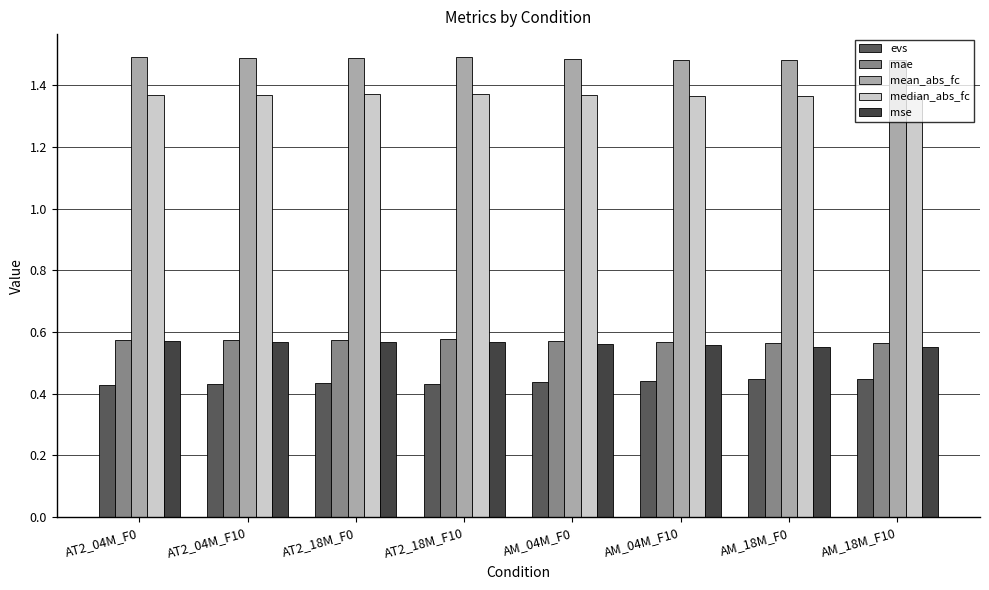

What is the value of the mae bar at the 4th from the left?

0.6